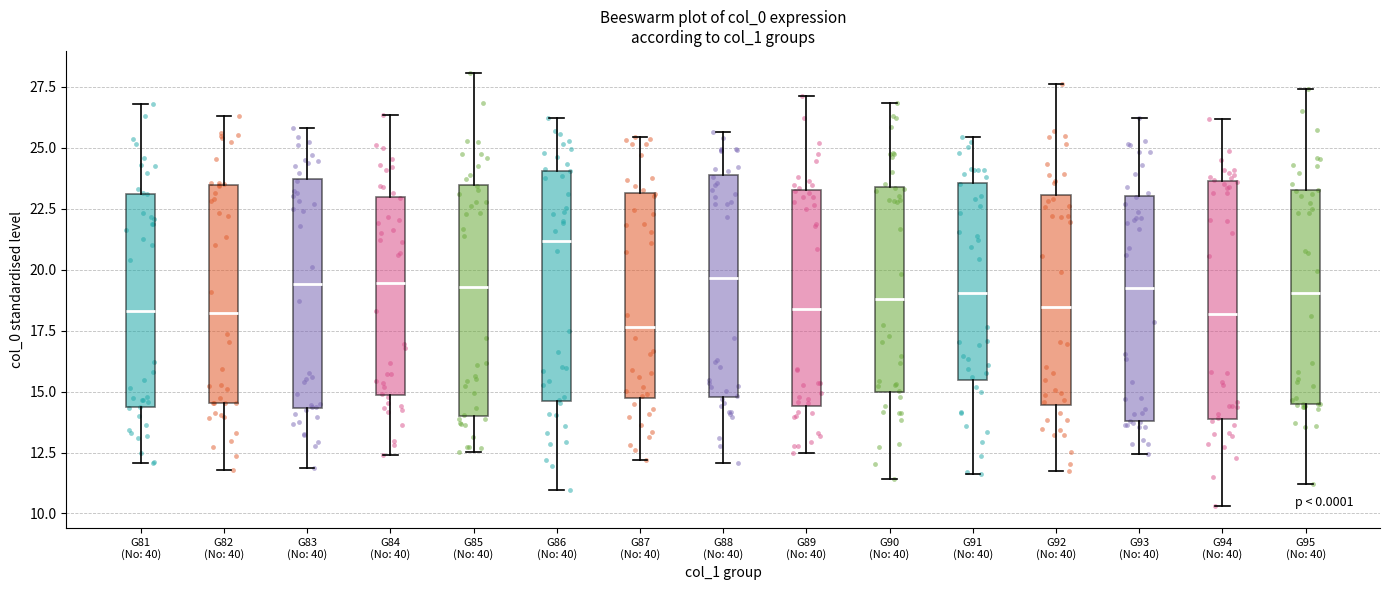

Which box has the highest median line?

G86 (No: 40)